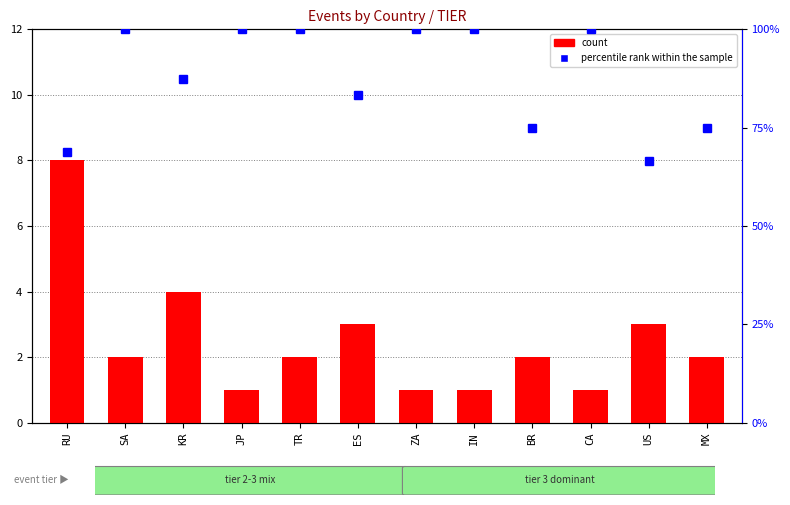

How many data points does each series have?

12